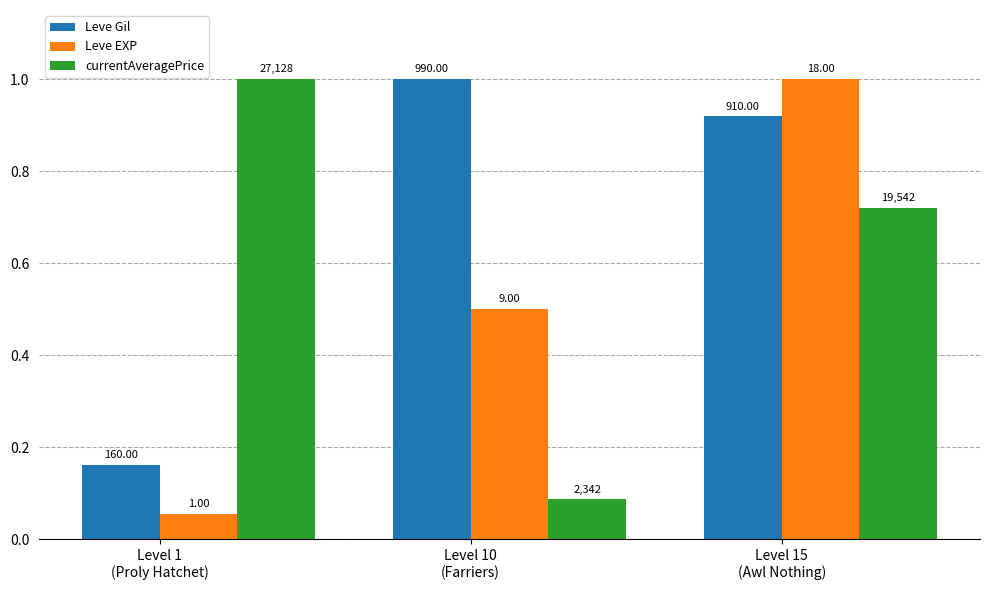

Which category has the lowest value across all series?

Level 1
(Proly Hatchet)